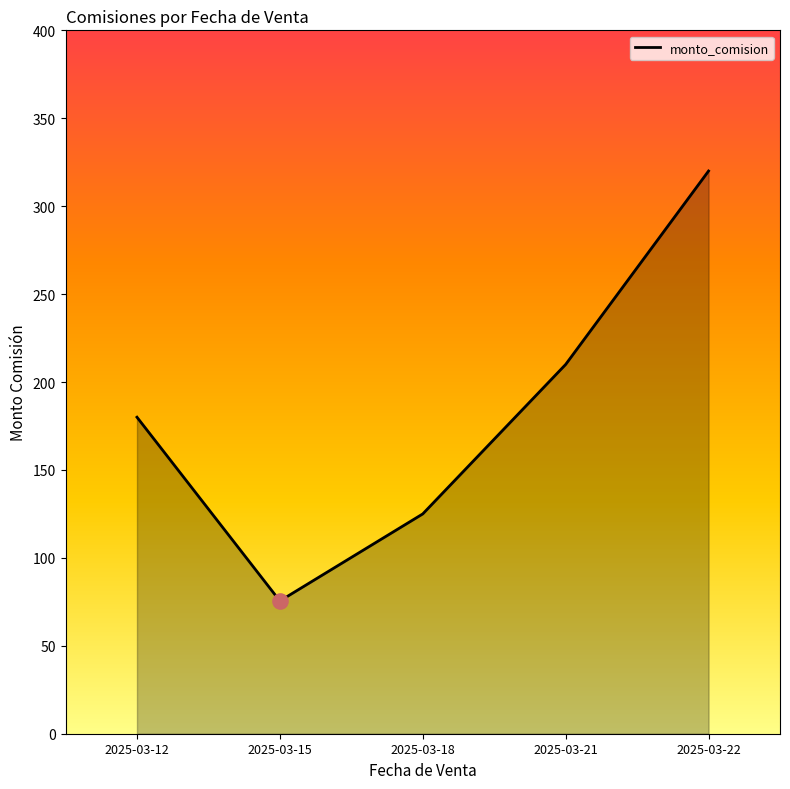

Which has a higher value, 2025-03-22 or 2025-03-21?

2025-03-22